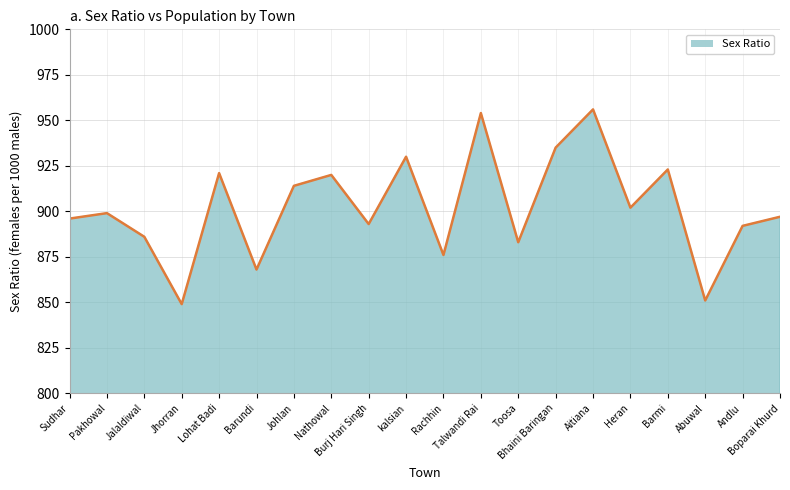

Which has a higher value, Sudhar or Heran?

Heran